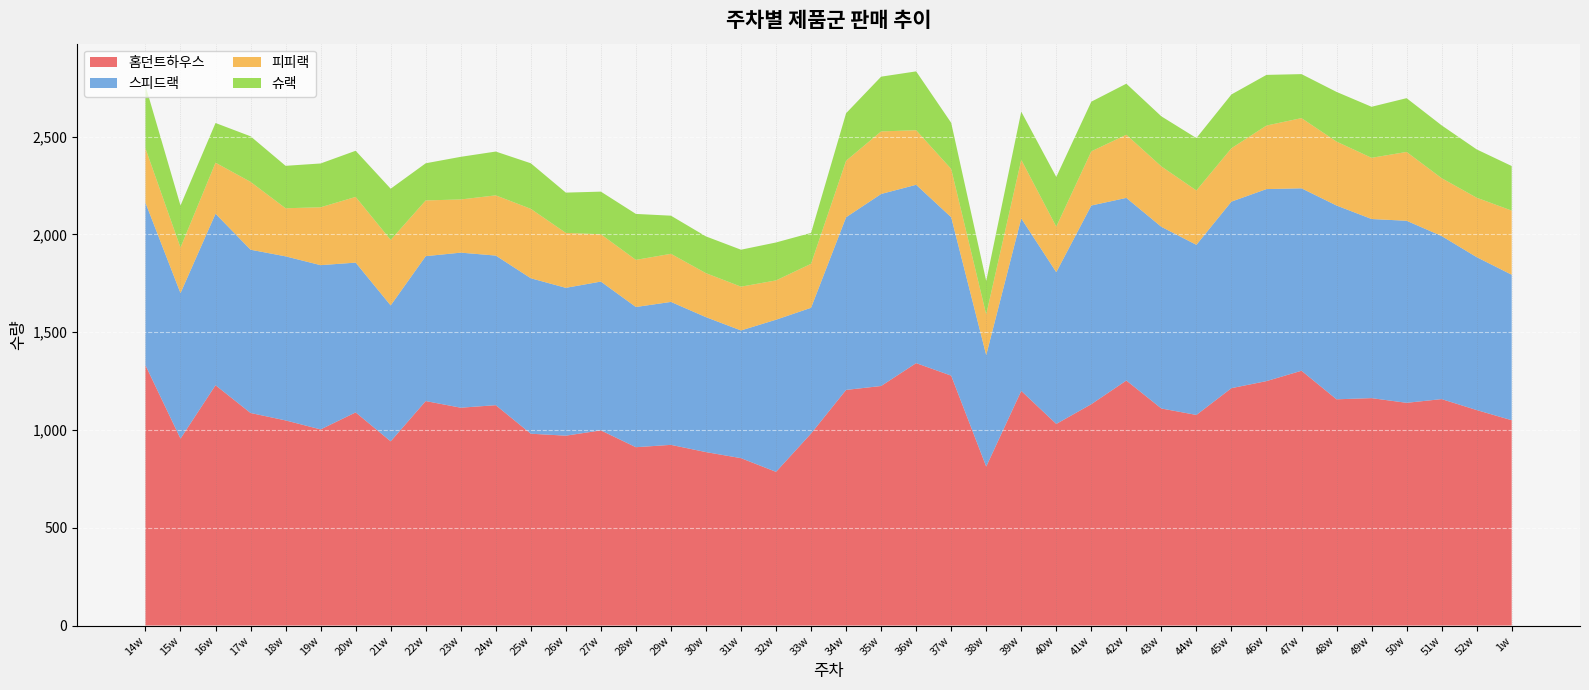

Reading left to right, what are all the values shown in this chart?

홈던트하우스: 14w=1331	15w=956	16w=1229	17w=1087	18w=1049	19w=1003	20w=1090	21w=942	22w=1148	23w=1114	24w=1127	25w=981	26w=971	27w=998	28w=912	29w=924	30w=887	31w=856	32w=786	33w=982	34w=1205	35w=1225	36w=1342	37w=1278	38w=813	39w=1200	40w=1031	41w=1132	42w=1253	43w=1110	44w=1077	45w=1214	46w=1250	47w=1303	48w=1157	49w=1163	50w=1139	51w=1158	52w=1102	1w=1050
스피드랙: 14w=831	15w=744	16w=877	17w=835	18w=839	19w=840	20w=766	21w=695	22w=741	23w=793	24w=765	25w=795	26w=756	27w=761	28w=717	29w=731	30w=690	31w=653	32w=778	33w=643	34w=883	35w=982	36w=912	37w=810	38w=570	39w=882	40w=776	41w=1016	42w=934	43w=929	44w=870	45w=954	46w=982	47w=933	48w=991	49w=916	50w=931	51w=834	52w=782	1w=744
피피랙: 14w=278	15w=233	16w=261	17w=347	18w=246	19w=296	20w=336	21w=335	22w=285	23w=272	24w=308	25w=355	26w=281	27w=242	28w=241	29w=246	30w=225	31w=224	32w=201	33w=225	34w=289	35w=320	36w=279	37w=247	38w=208	39w=300	40w=233	41w=277	42w=323	43w=309	44w=278	45w=273	46w=325	47w=359	48w=327	49w=313	50w=352	51w=296	52w=304	1w=328
슈랙: 14w=321	15w=215	16w=203	17w=233	18w=217	19w=224	20w=236	21w=262	22w=190	23w=218	24w=224	25w=233	26w=206	27w=218	28w=235	29w=195	30w=188	31w=189	32w=194	33w=158	34w=243	35w=280	36w=301	37w=236	38w=171	39w=246	40w=254	41w=254	42w=261	43w=256	44w=268	45w=275	46w=259	47w=225	48w=254	49w=261	50w=275	51w=270	52w=247	1w=228